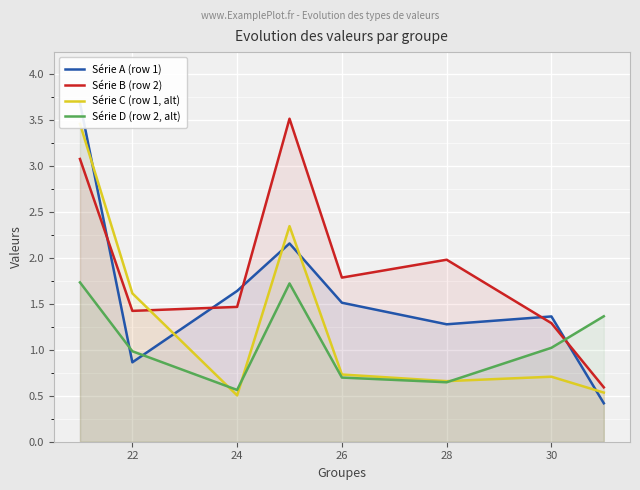

Is the value of Série B (row 2) at 22 greater than the value of Série D (row 2, alt) at 30?

Yes